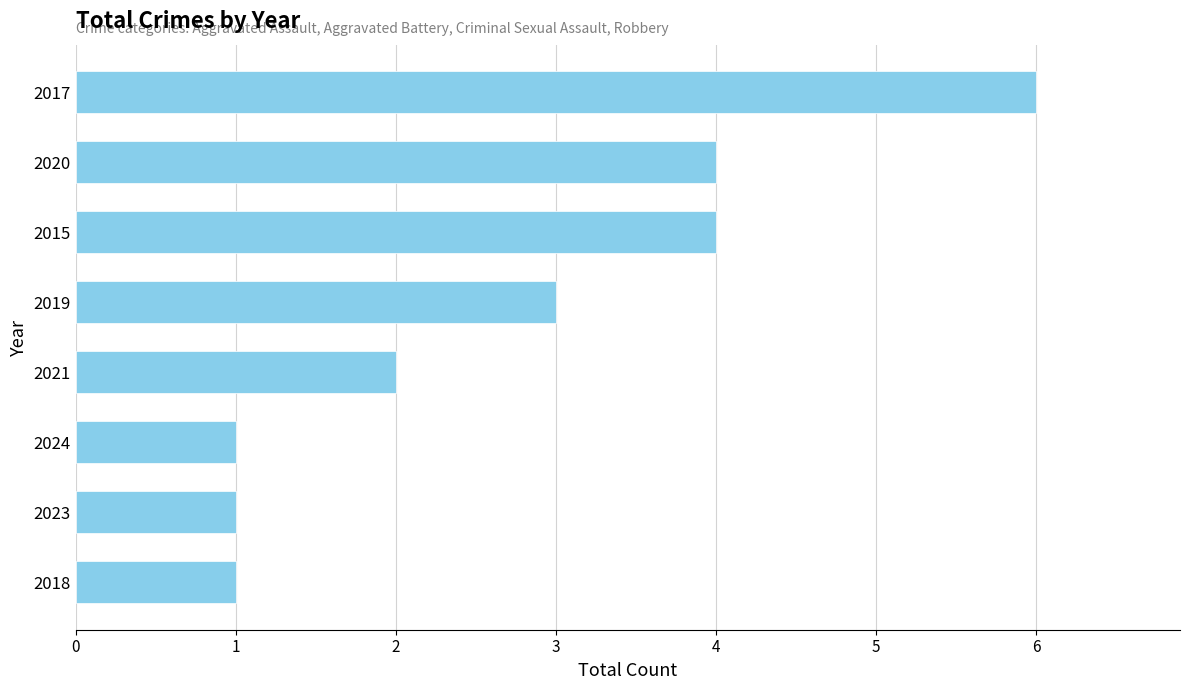

Between 2023 and 2015, which is larger?

2015